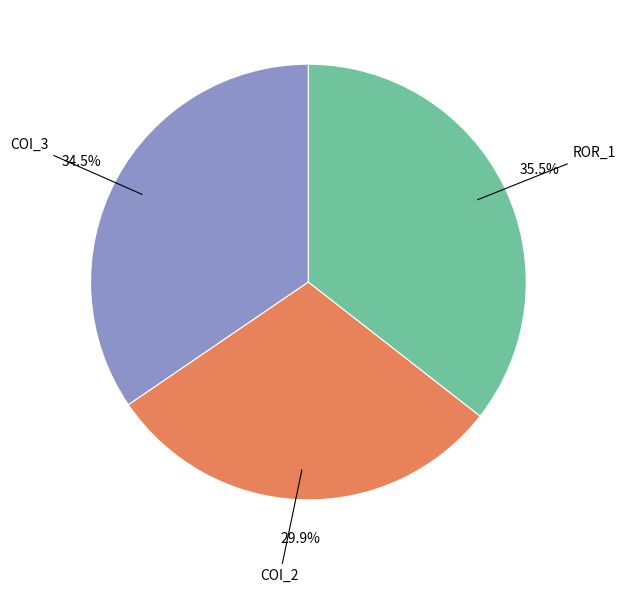

To the nearest percent, what is the difference between the largest and smallest slice percentages?

6%